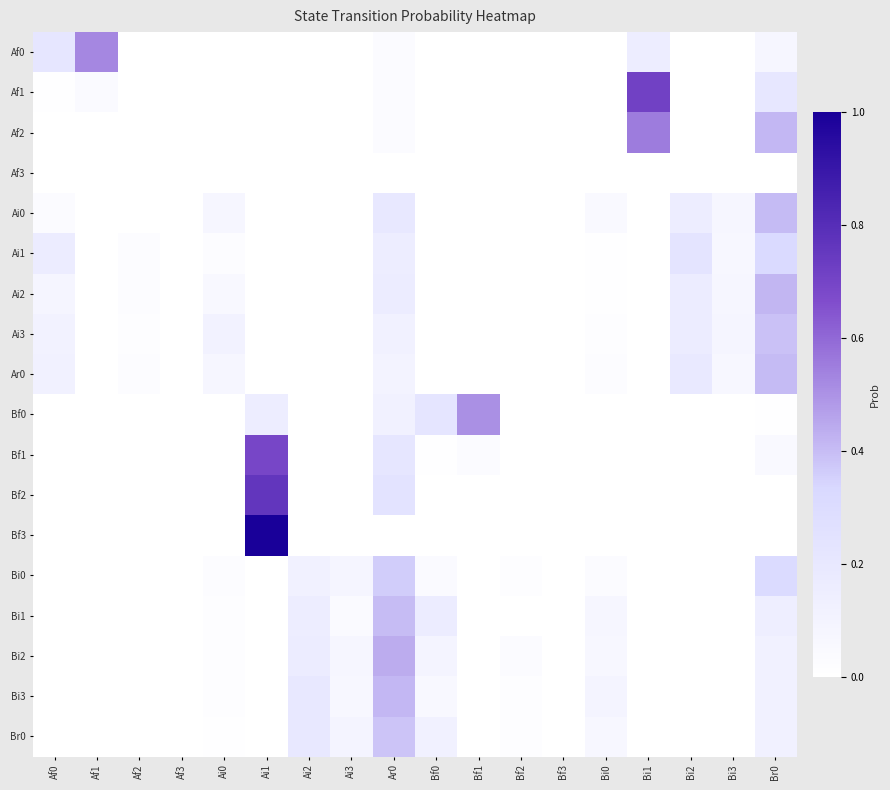

Reading right to left, extract all data points from this chart.

Af0: Br0=0.1	Bi3=0.0	Bi2=0.0	Bi1=0.2	Bi0=0.0	Bf3=0.0	Bf2=0.0	Bf1=0.0	Bf0=0.0	Ar0=0.0	Ai3=0.0	Ai2=0.0	Ai1=0.0	Ai0=0.0	Af3=0.0	Af2=0.0	Af1=0.5	Af0=0.2
Af1: Br0=0.2	Bi3=0.0	Bi2=0.0	Bi1=0.7	Bi0=0.0	Bf3=0.0	Bf2=0.0	Bf1=0.0	Bf0=0.0	Ar0=0.0	Ai3=0.0	Ai2=0.0	Ai1=0.0	Ai0=0.0	Af3=0.0	Af2=0.0	Af1=0.0	Af0=0.0
Af2: Br0=0.4	Bi3=0.0	Bi2=0.0	Bi1=0.6	Bi0=0.0	Bf3=0.0	Bf2=0.0	Bf1=0.0	Bf0=0.0	Ar0=0.0	Ai3=0.0	Ai2=0.0	Ai1=0.0	Ai0=0.0	Af3=0.0	Af2=0.0	Af1=0.0	Af0=0.0
Af3: Br0=0.0	Bi3=0.0	Bi2=0.0	Bi1=0.0	Bi0=0.0	Bf3=0.0	Bf2=0.0	Bf1=0.0	Bf0=0.0	Ar0=0.0	Ai3=0.0	Ai2=0.0	Ai1=0.0	Ai0=0.0	Af3=0.0	Af2=0.0	Af1=0.0	Af0=0.0
Ai0: Br0=0.4	Bi3=0.1	Bi2=0.2	Bi1=0.0	Bi0=0.1	Bf3=0.0	Bf2=0.0	Bf1=0.0	Bf0=0.0	Ar0=0.2	Ai3=0.0	Ai2=0.0	Ai1=0.0	Ai0=0.1	Af3=0.0	Af2=0.0	Af1=0.0	Af0=0.0
Ai1: Br0=0.3	Bi3=0.1	Bi2=0.2	Bi1=0.0	Bi0=0.0	Bf3=0.0	Bf2=0.0	Bf1=0.0	Bf0=0.0	Ar0=0.2	Ai3=0.0	Ai2=0.0	Ai1=0.0	Ai0=0.0	Af3=0.0	Af2=0.0	Af1=0.0	Af0=0.2
Ai2: Br0=0.4	Bi3=0.1	Bi2=0.2	Bi1=0.0	Bi0=0.0	Bf3=0.0	Bf2=0.0	Bf1=0.0	Bf0=0.0	Ar0=0.2	Ai3=0.0	Ai2=0.0	Ai1=0.0	Ai0=0.1	Af3=0.0	Af2=0.0	Af1=0.0	Af0=0.1
Ai3: Br0=0.4	Bi3=0.1	Bi2=0.2	Bi1=0.0	Bi0=0.0	Bf3=0.0	Bf2=0.0	Bf1=0.0	Bf0=0.0	Ar0=0.1	Ai3=0.0	Ai2=0.0	Ai1=0.0	Ai0=0.1	Af3=0.0	Af2=0.0	Af1=0.0	Af0=0.1
Ar0: Br0=0.4	Bi3=0.1	Bi2=0.2	Bi1=0.0	Bi0=0.0	Bf3=0.0	Bf2=0.0	Bf1=0.0	Bf0=0.0	Ar0=0.1	Ai3=0.0	Ai2=0.0	Ai1=0.0	Ai0=0.1	Af3=0.0	Af2=0.0	Af1=0.0	Af0=0.1
Bf0: Br0=0.0	Bi3=0.0	Bi2=0.0	Bi1=0.0	Bi0=0.0	Bf3=0.0	Bf2=0.0	Bf1=0.5	Bf0=0.2	Ar0=0.1	Ai3=0.0	Ai2=0.0	Ai1=0.2	Ai0=0.0	Af3=0.0	Af2=0.0	Af1=0.0	Af0=0.0
Bf1: Br0=0.1	Bi3=0.0	Bi2=0.0	Bi1=0.0	Bi0=0.0	Bf3=0.0	Bf2=0.0	Bf1=0.0	Bf0=0.0	Ar0=0.2	Ai3=0.0	Ai2=0.0	Ai1=0.7	Ai0=0.0	Af3=0.0	Af2=0.0	Af1=0.0	Af0=0.0
Bf2: Br0=0.0	Bi3=0.0	Bi2=0.0	Bi1=0.0	Bi0=0.0	Bf3=0.0	Bf2=0.0	Bf1=0.0	Bf0=0.0	Ar0=0.2	Ai3=0.0	Ai2=0.0	Ai1=0.8	Ai0=0.0	Af3=0.0	Af2=0.0	Af1=0.0	Af0=0.0
Bf3: Br0=0.0	Bi3=0.0	Bi2=0.0	Bi1=0.0	Bi0=0.0	Bf3=0.0	Bf2=0.0	Bf1=0.0	Bf0=0.0	Ar0=0.0	Ai3=0.0	Ai2=0.0	Ai1=1.0	Ai0=0.0	Af3=0.0	Af2=0.0	Af1=0.0	Af0=0.0
Bi0: Br0=0.3	Bi3=0.0	Bi2=0.0	Bi1=0.0	Bi0=0.0	Bf3=0.0	Bf2=0.0	Bf1=0.0	Bf0=0.0	Ar0=0.4	Ai3=0.1	Ai2=0.1	Ai1=0.0	Ai0=0.0	Af3=0.0	Af2=0.0	Af1=0.0	Af0=0.0
Bi1: Br0=0.1	Bi3=0.0	Bi2=0.0	Bi1=0.0	Bi0=0.1	Bf3=0.0	Bf2=0.0	Bf1=0.0	Bf0=0.2	Ar0=0.4	Ai3=0.0	Ai2=0.2	Ai1=0.0	Ai0=0.0	Af3=0.0	Af2=0.0	Af1=0.0	Af0=0.0
Bi2: Br0=0.1	Bi3=0.0	Bi2=0.0	Bi1=0.0	Bi0=0.1	Bf3=0.0	Bf2=0.0	Bf1=0.0	Bf0=0.1	Ar0=0.4	Ai3=0.1	Ai2=0.2	Ai1=0.0	Ai0=0.0	Af3=0.0	Af2=0.0	Af1=0.0	Af0=0.0
Bi3: Br0=0.1	Bi3=0.0	Bi2=0.0	Bi1=0.0	Bi0=0.1	Bf3=0.0	Bf2=0.0	Bf1=0.0	Bf0=0.1	Ar0=0.4	Ai3=0.1	Ai2=0.2	Ai1=0.0	Ai0=0.0	Af3=0.0	Af2=0.0	Af1=0.0	Af0=0.0
Br0: Br0=0.1	Bi3=0.0	Bi2=0.0	Bi1=0.0	Bi0=0.1	Bf3=0.0	Bf2=0.0	Bf1=0.0	Bf0=0.1	Ar0=0.4	Ai3=0.1	Ai2=0.2	Ai1=0.0	Ai0=0.0	Af3=0.0	Af2=0.0	Af1=0.0	Af0=0.0